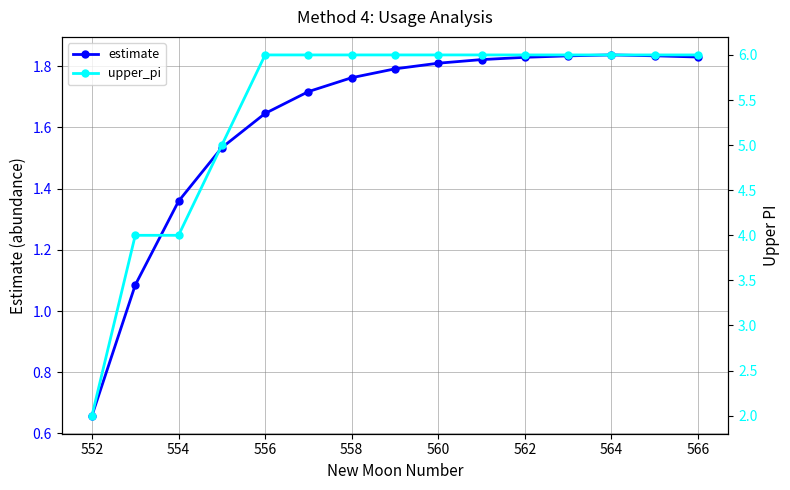

What is the value of the upper_pi point at the 1st from the left?

2.0